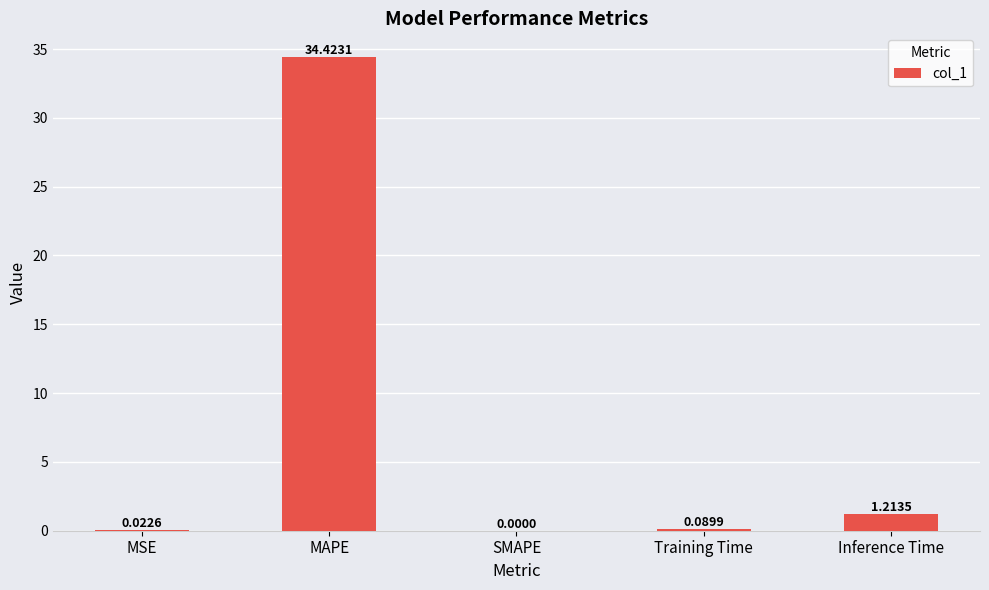

At which category does the chart reach its peak across all series?

MAPE